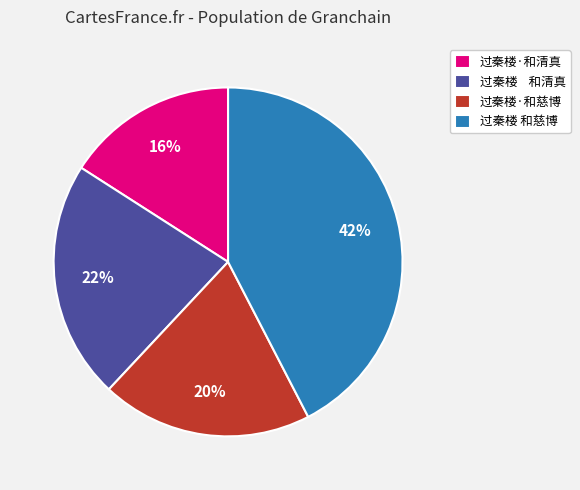

Does any single category account for the majority?

No